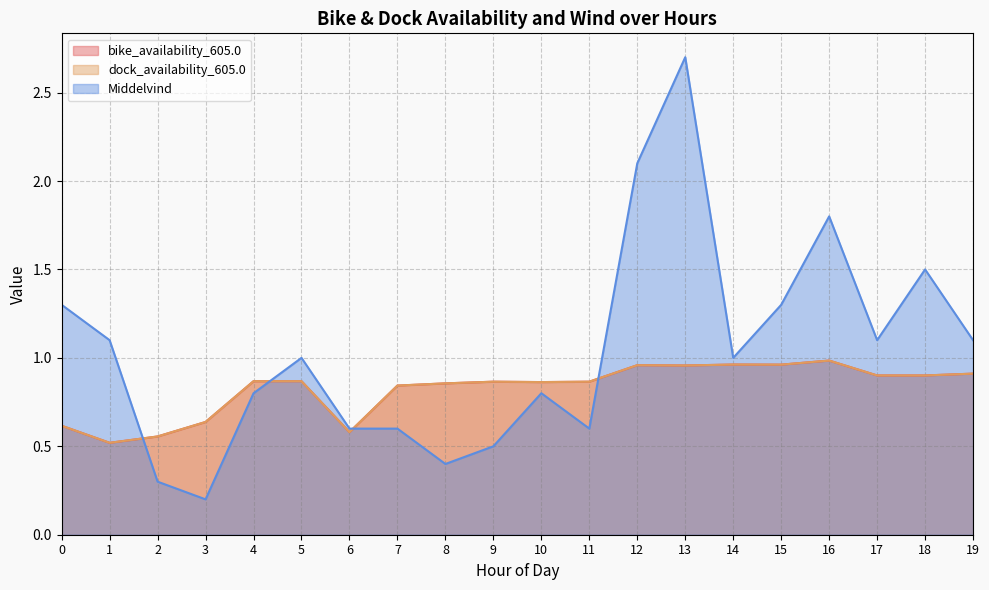

True or false: bike_availability_605.0 and dock_availability_605.0 cross at least once.

False